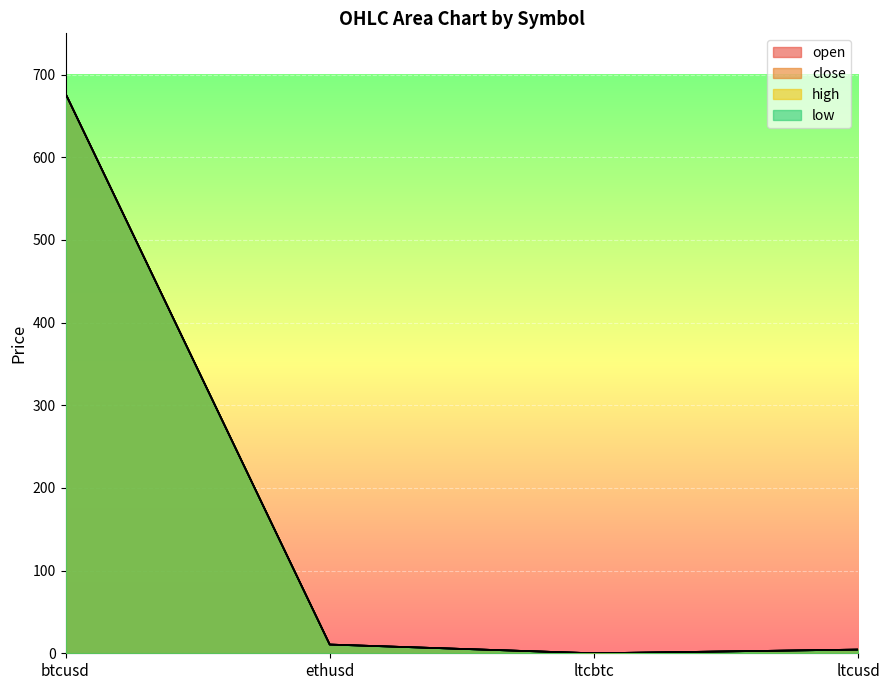

The low series shows 332.7 at btcusd. True or false?

False